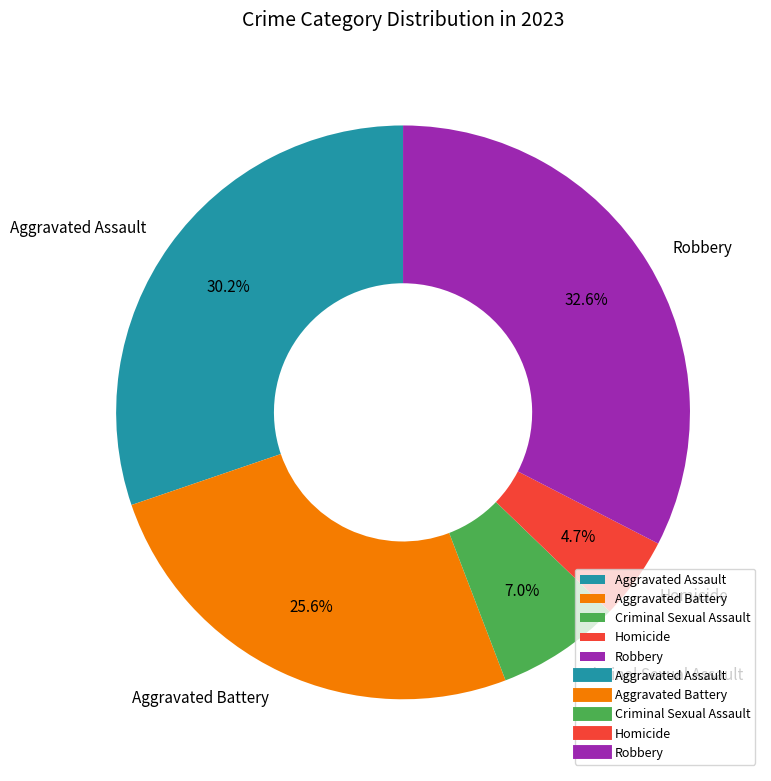

What is the smallest slice in the pie chart?

Homicide